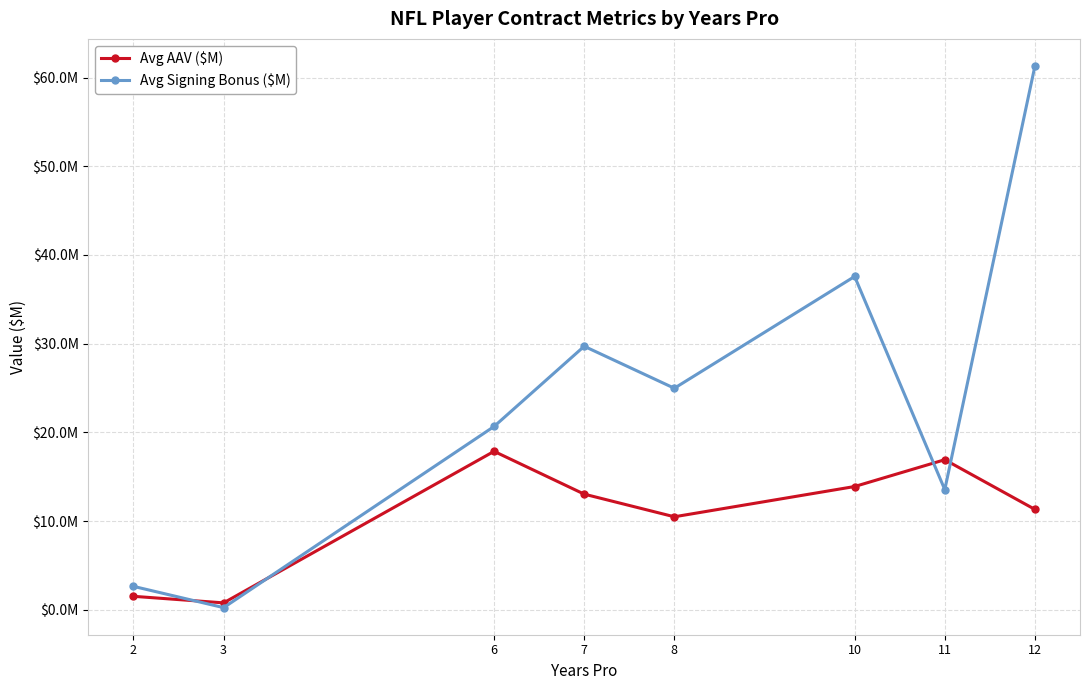

What is the average value of the Avg Signing Bonus ($M) series?

23.8